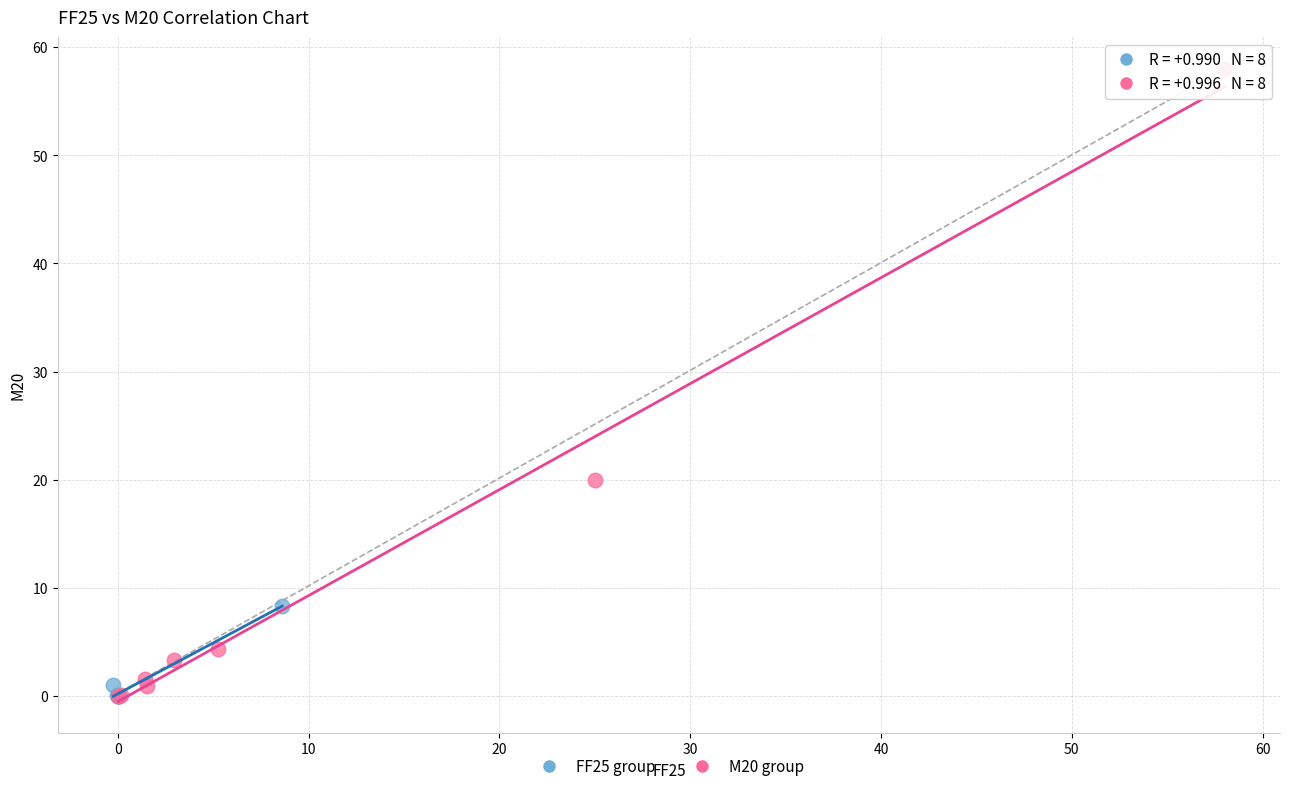

Which series has the largest Y range (max minus min)?

M20 group